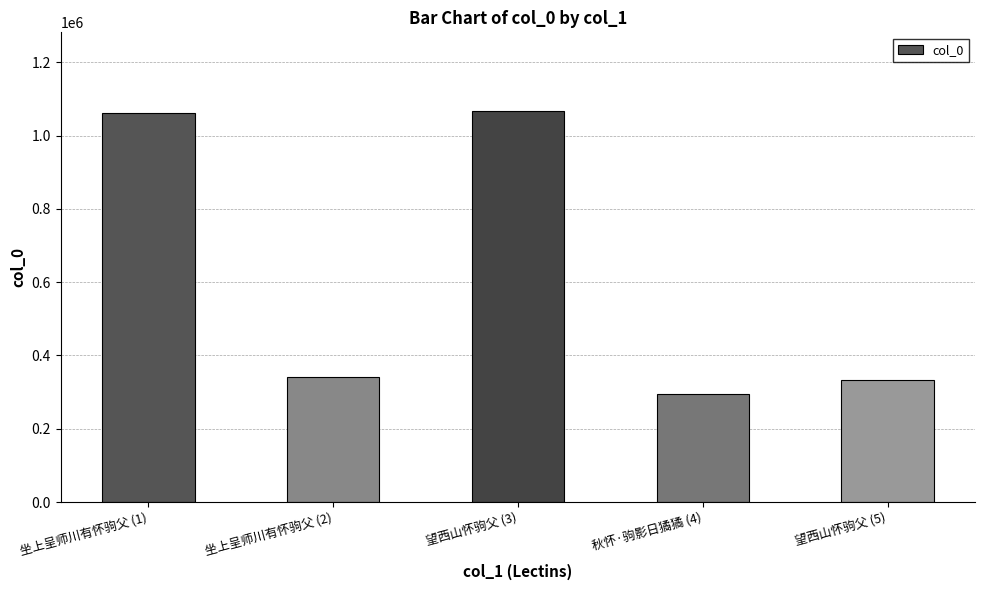

The chart shows a value of 295511 at 秋怀·驹影日獝獝 (4). True or false?

True